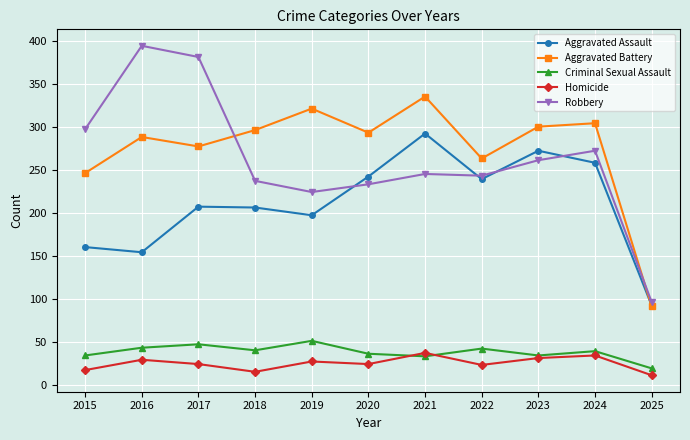

True or false: Robbery and Aggravated Assault cross at least once.

True